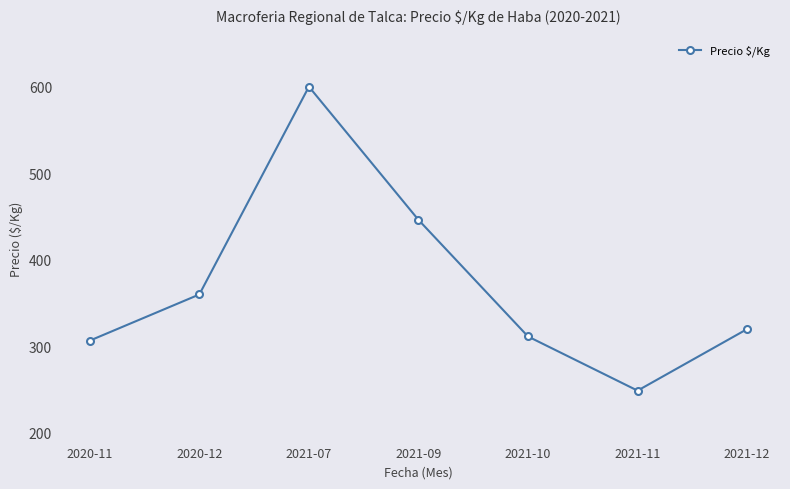

True or false: there are more than 2 points higher than both neighbors.

False